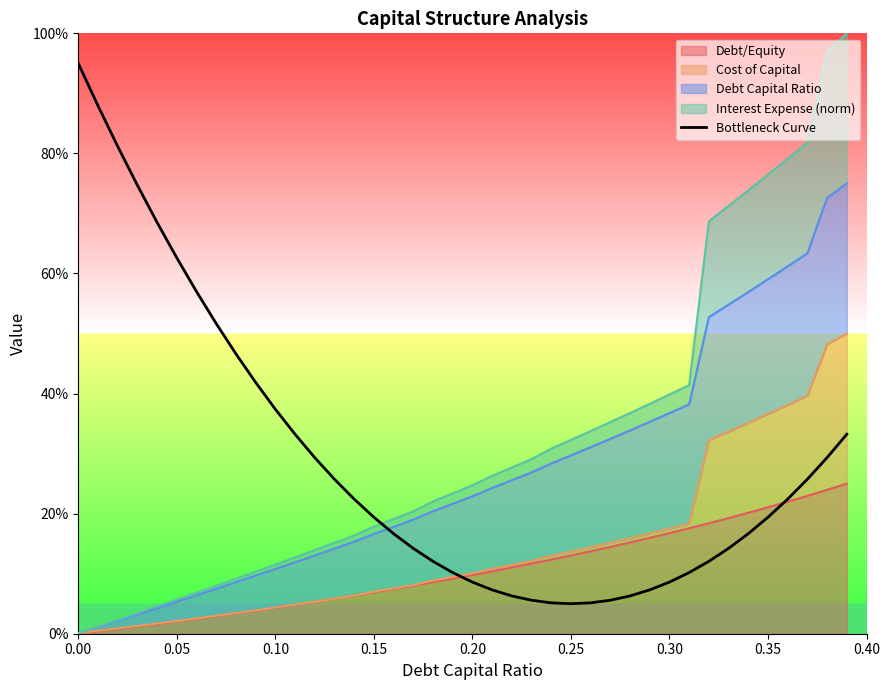

How many data points does each series have?

40